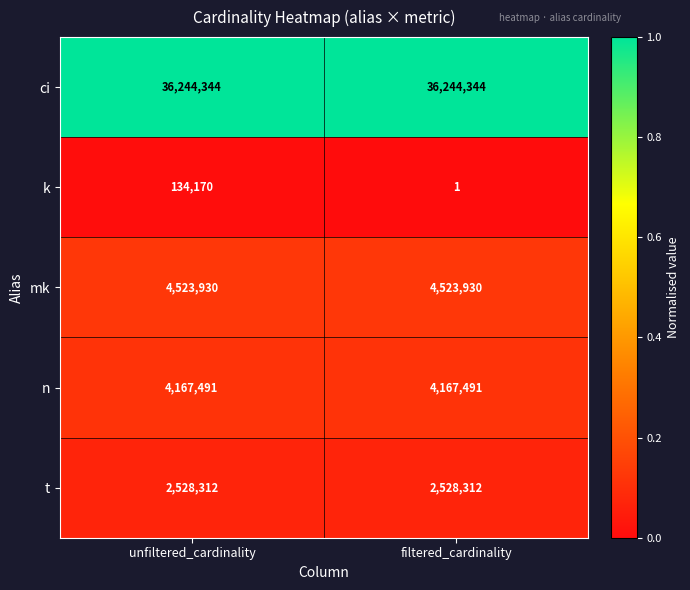

The value of mk at filtered_cardinality is 7917233. True or false?

False